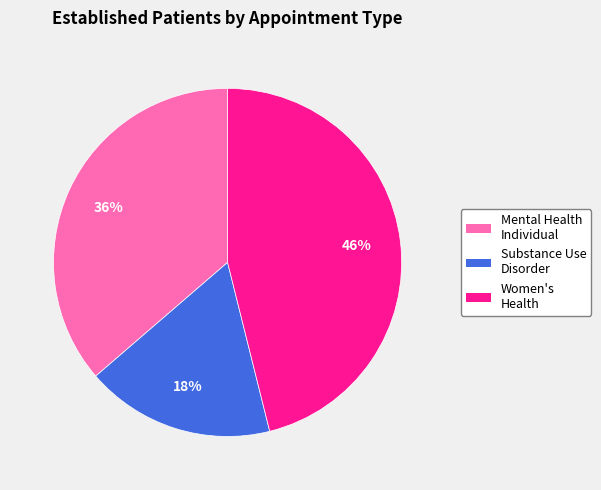

Is there any slice that represents more than half of the pie?

No